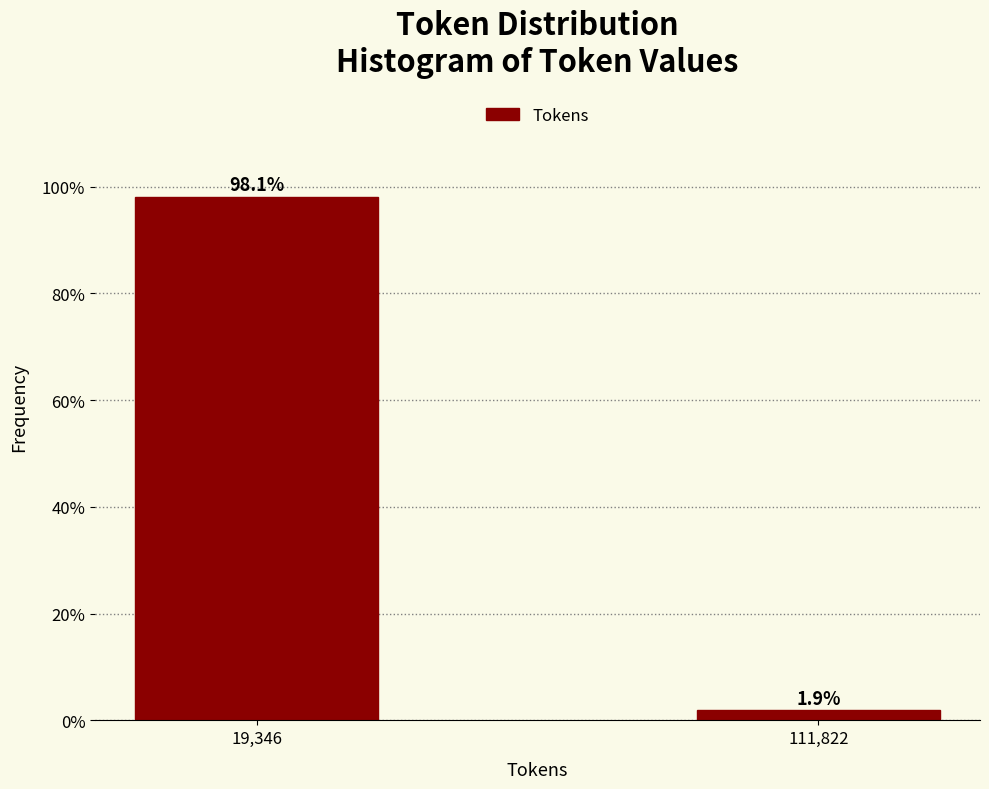

Reading left to right, extract all data points from this chart.

98.1	1.9